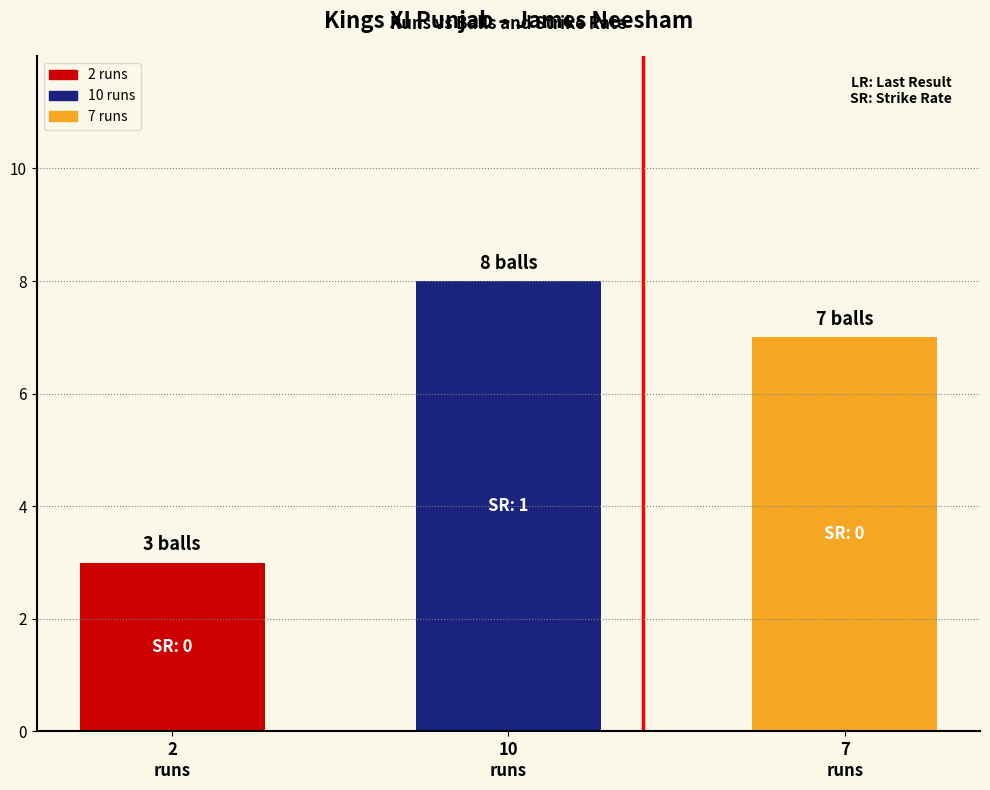

List the labels in order of balls value, smallest first.

2 runs, 7 runs, 10 runs